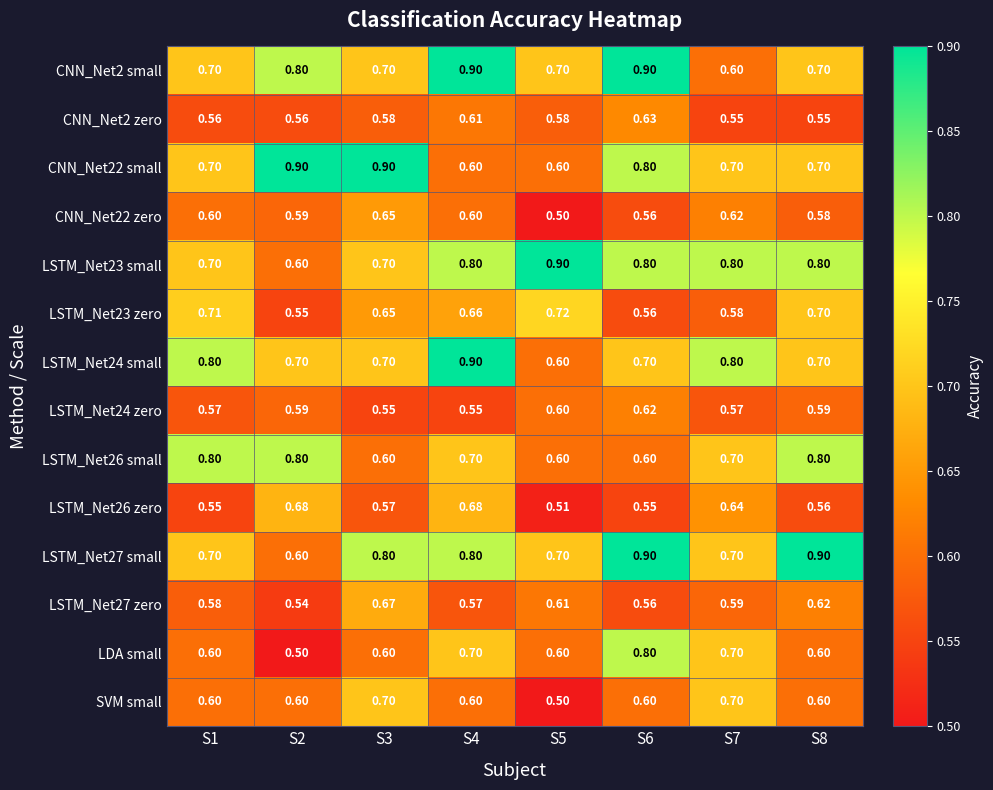

Count the number of data series in this chart.

14